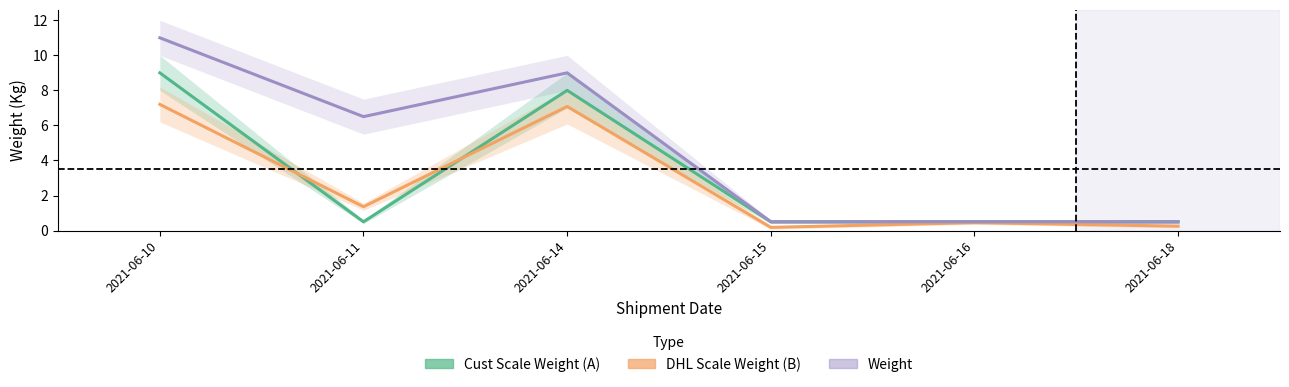

Reading left to right, list all the values displayed in this chart.

Cust Scale Weight (A): 9.0	0.5	8.0	0.5	0.5	0.5
DHL Scale Weight (B): 7.2	1.4	7.1	0.2	0.5	0.2
Weight: 11.0	6.5	9.0	0.5	0.5	0.5